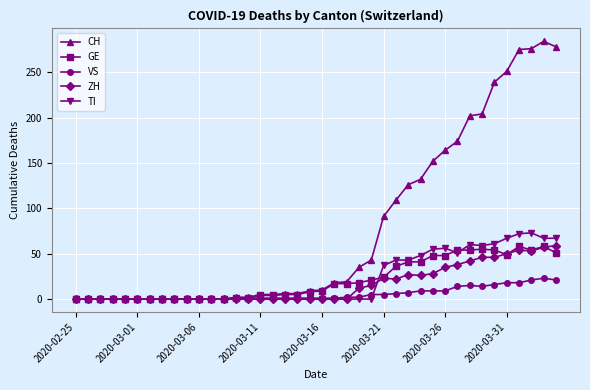

Which series has the largest total across all categories?

CH